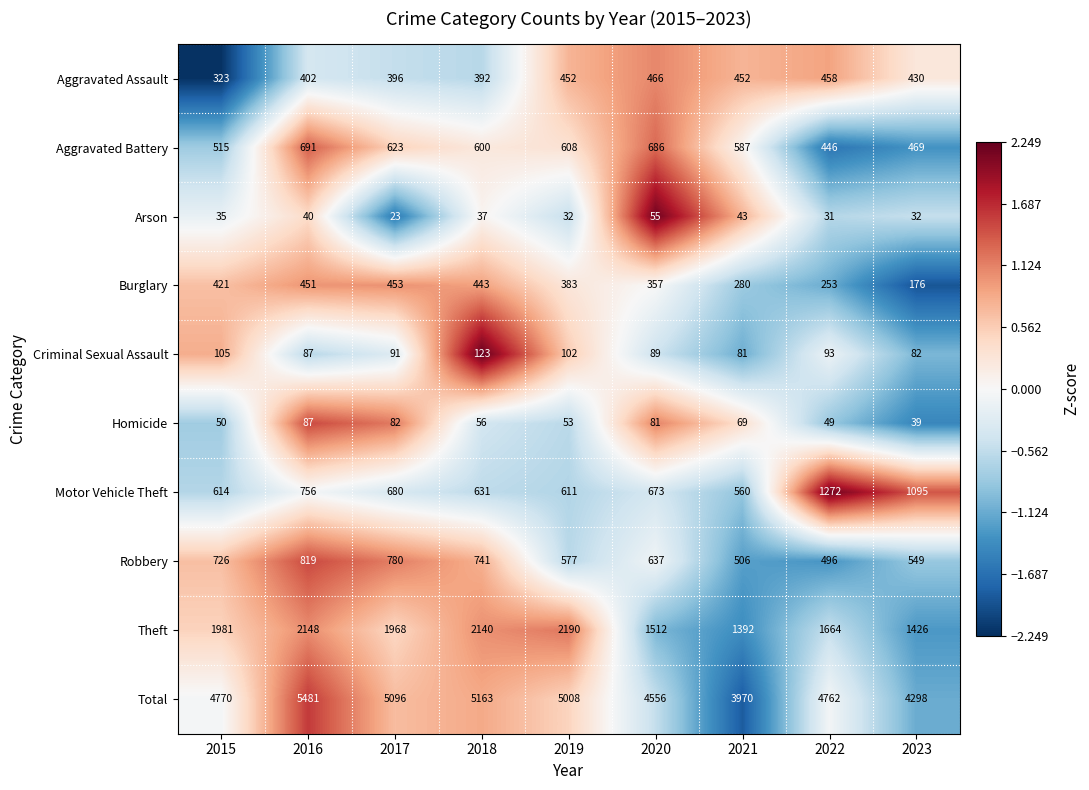

What is the sum of all Arson values?

328